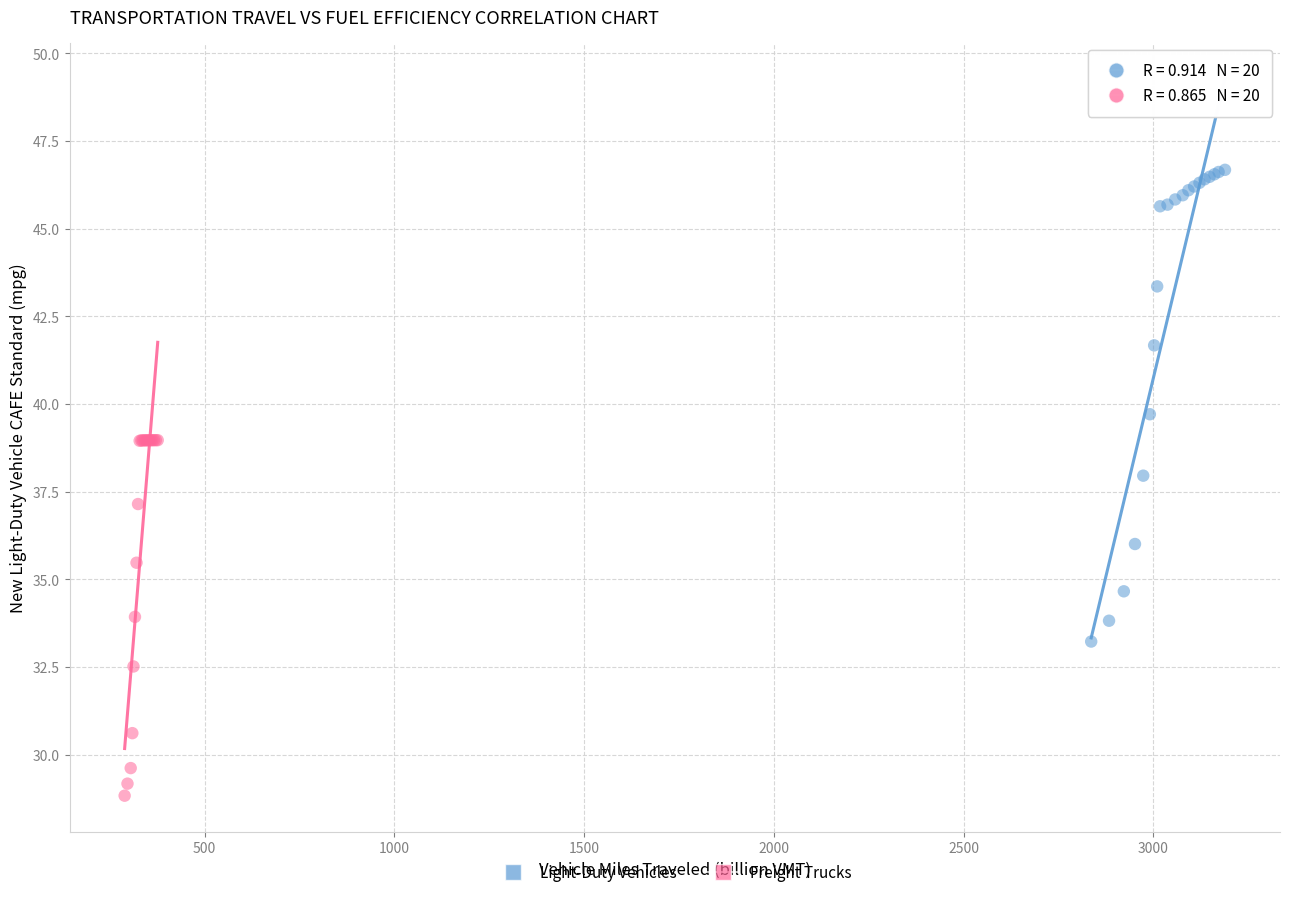

Which series contains the highest Y value?

Light-Duty Vehicles